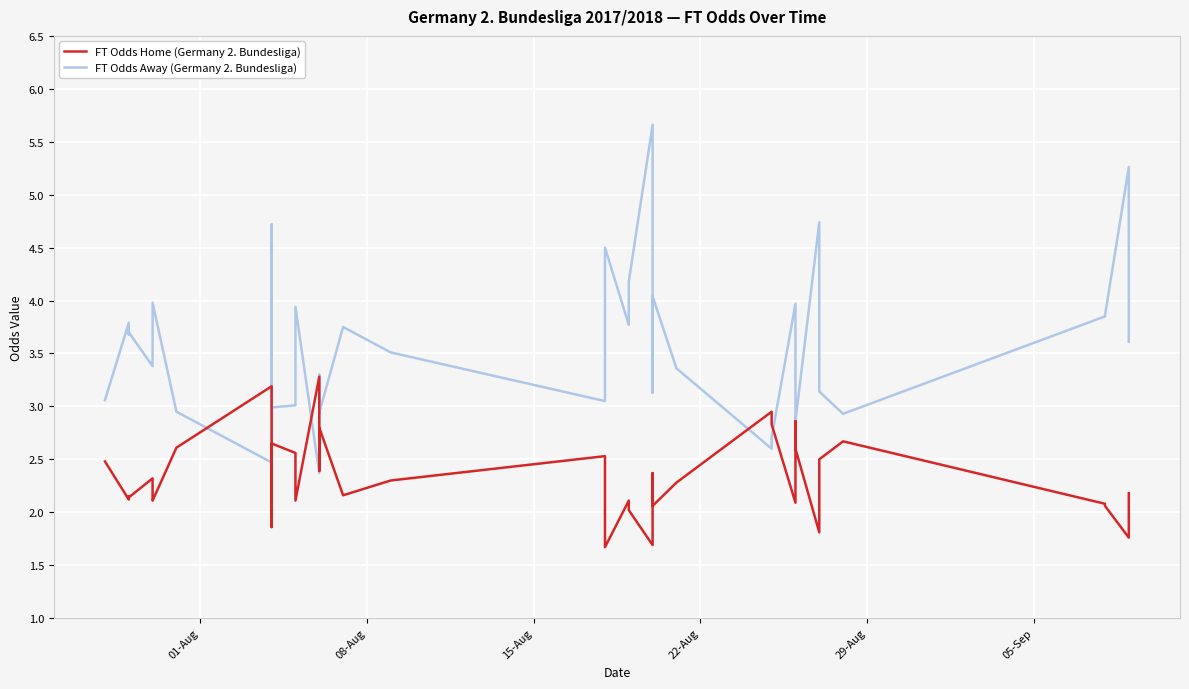

Reading left to right, list all the values displayed in this chart.

FT Odds Home (Germany 2. Bundesliga): 2.5	2.1	2.1	2.1	2.3	2.1	2.1	2.6	3.2	1.9	2.6	2.6	2.1	3.3	2.4	2.8	2.2	2.3	2.5	1.7	2.1	2.1	2.0	1.7	2.4	2.1	2.3	3.0	2.8	2.1	2.9	2.6	1.8	2.1	2.5	2.7	2.1	2.1	1.8	2.2
FT Odds Away (Germany 2. Bundesliga): 3.1	3.8	3.7	3.7	3.4	3.7	4.0	3.0	2.5	4.7	3.0	3.0	3.9	2.4	3.3	2.9	3.8	3.5	3.0	4.5	3.8	3.9	4.2	5.7	3.1	4.0	3.4	2.6	2.7	4.0	2.8	2.9	4.7	3.6	3.1	2.9	3.9	3.9	5.3	3.6